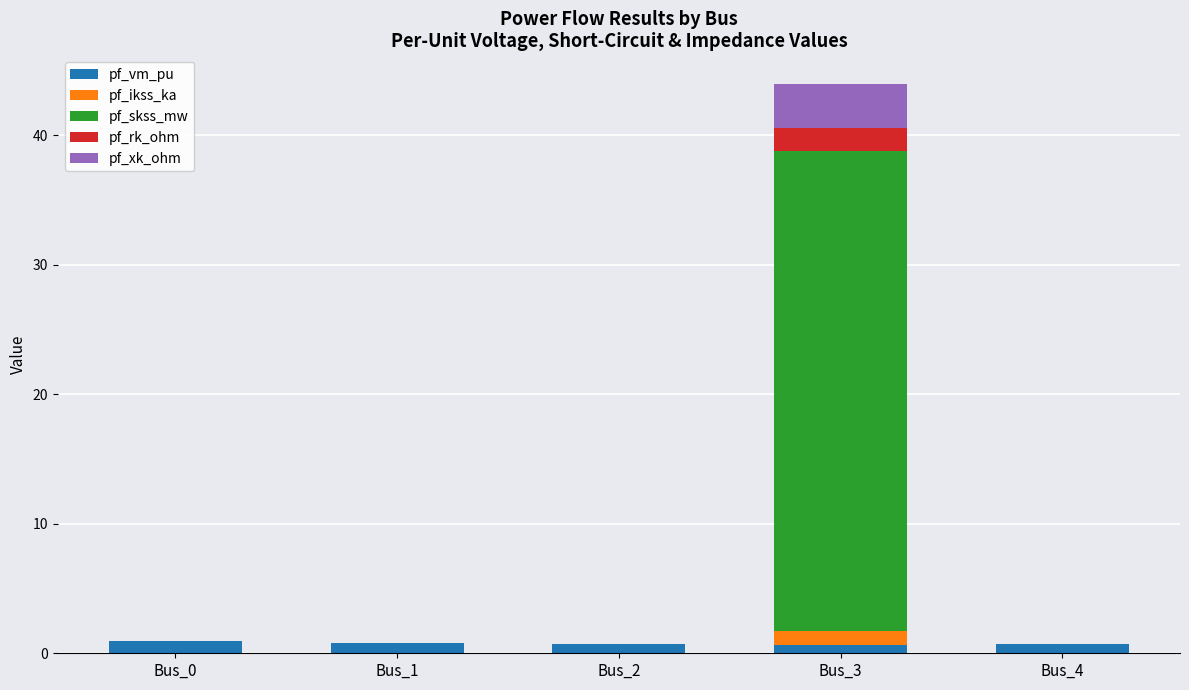

What is the maximum value for pf_vm_pu?

1.0